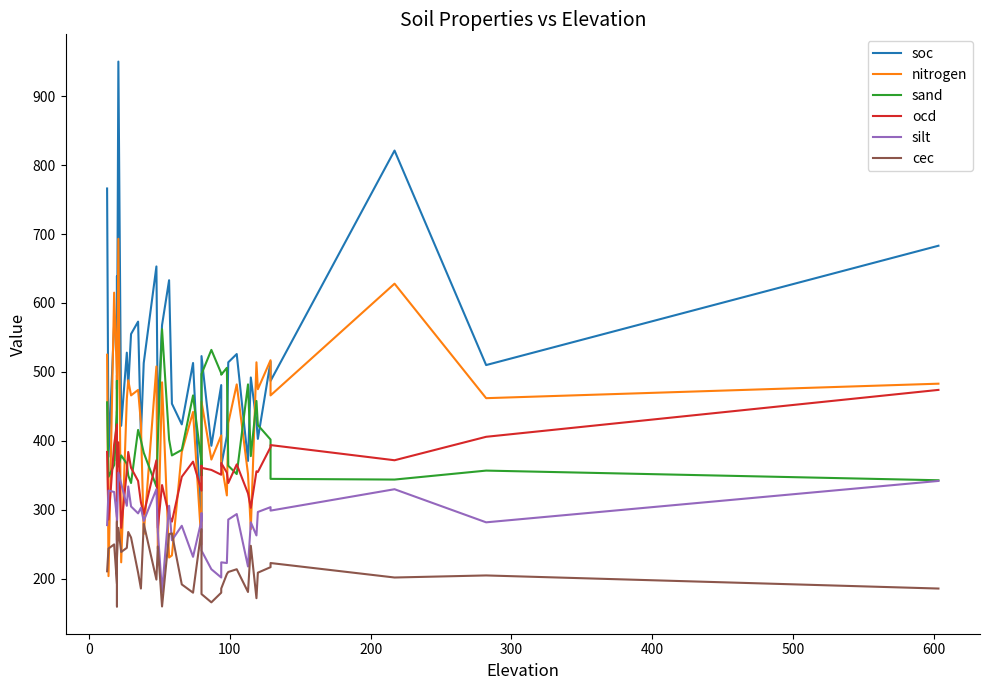

At how many categories does at least one series exceed 881?

1